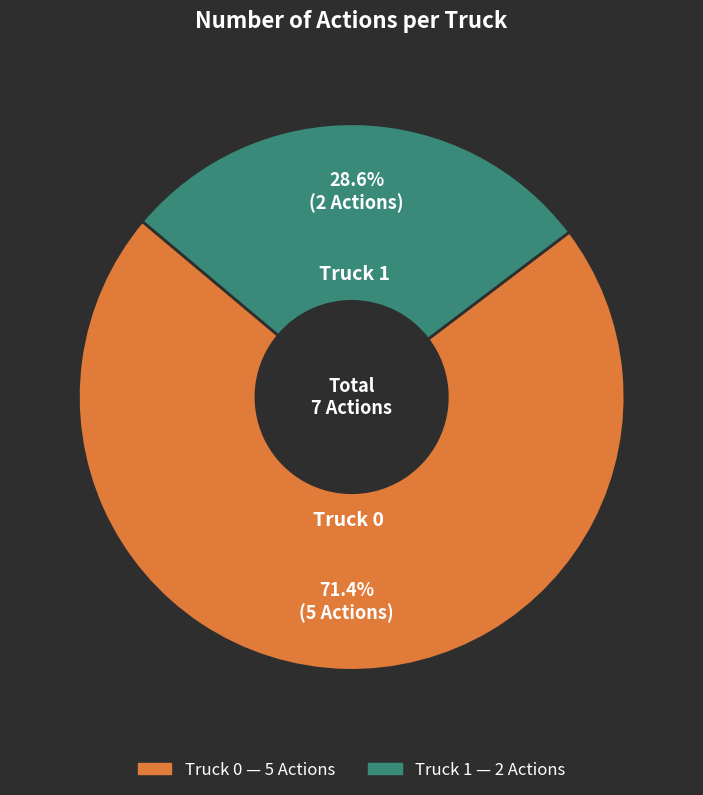

To the nearest percent, what portion does Truck 0 represent?

71%